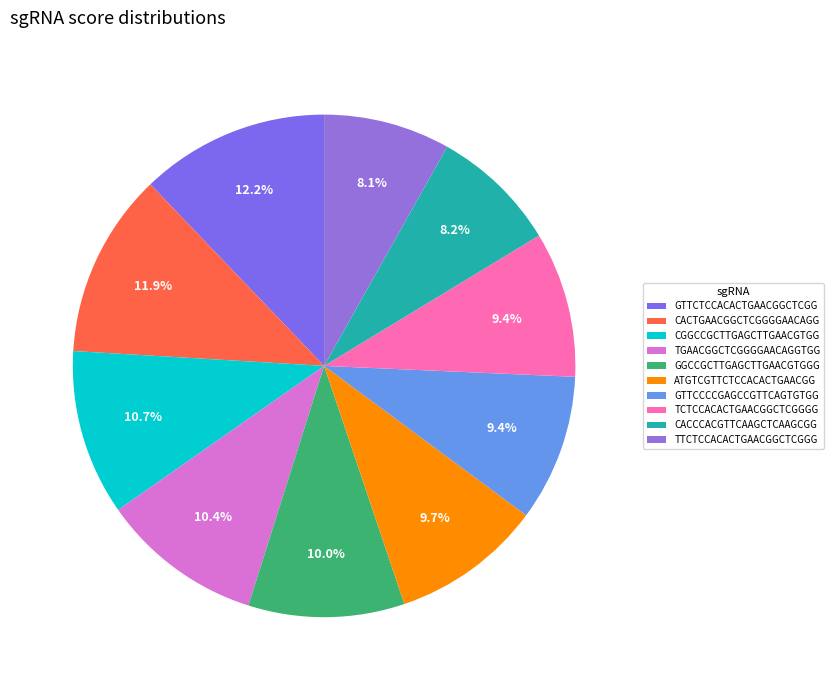

The CGGCCGCTTGAGCTTGAACGTGG slice represents 11% of the pie. True or false?

True